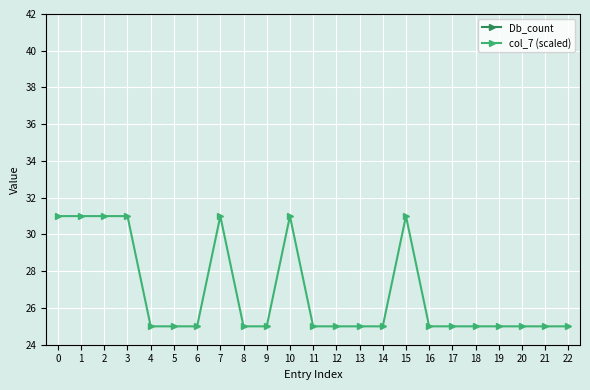

What is the maximum value shown in the chart?

31